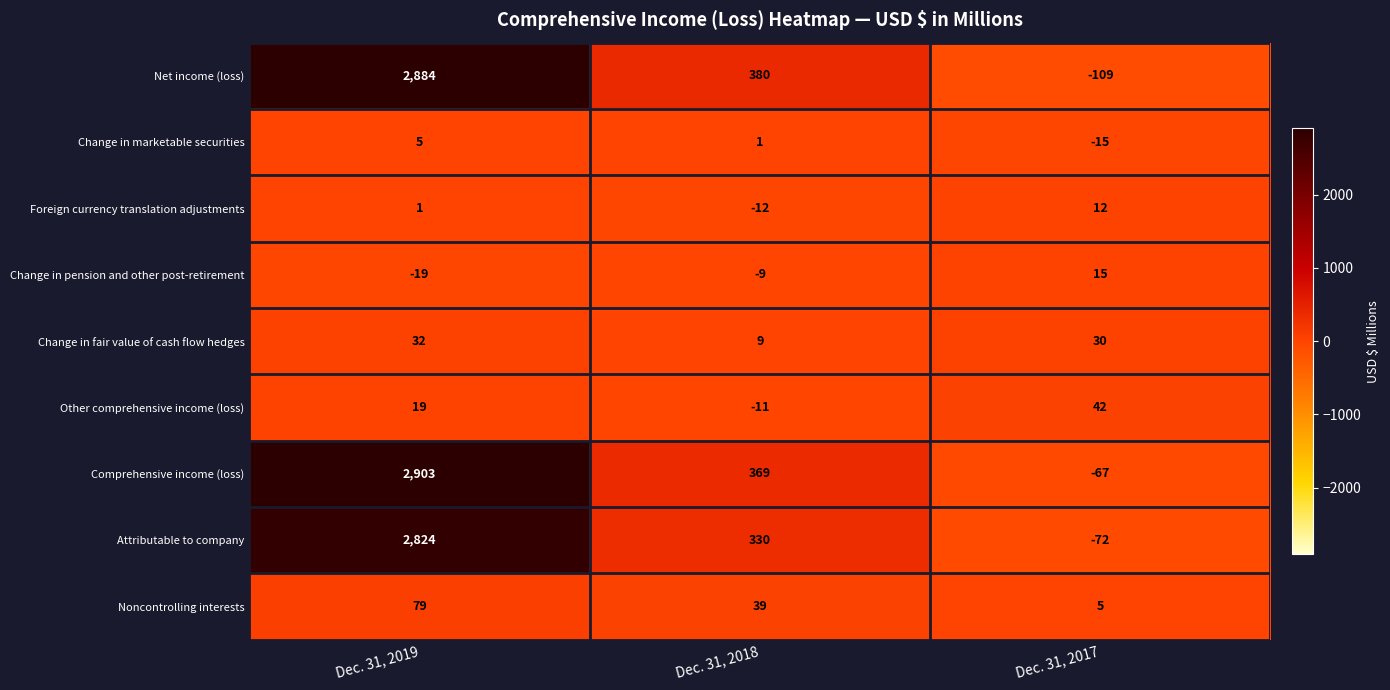

At how many categories does at least one series exceed 90?

2